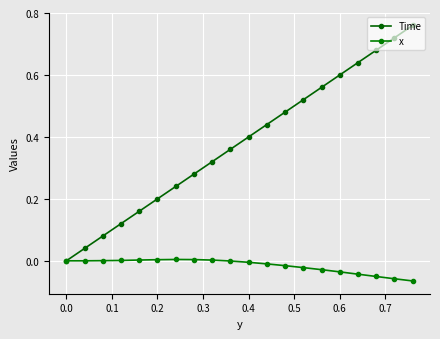

Count the number of categories in the chart.

20